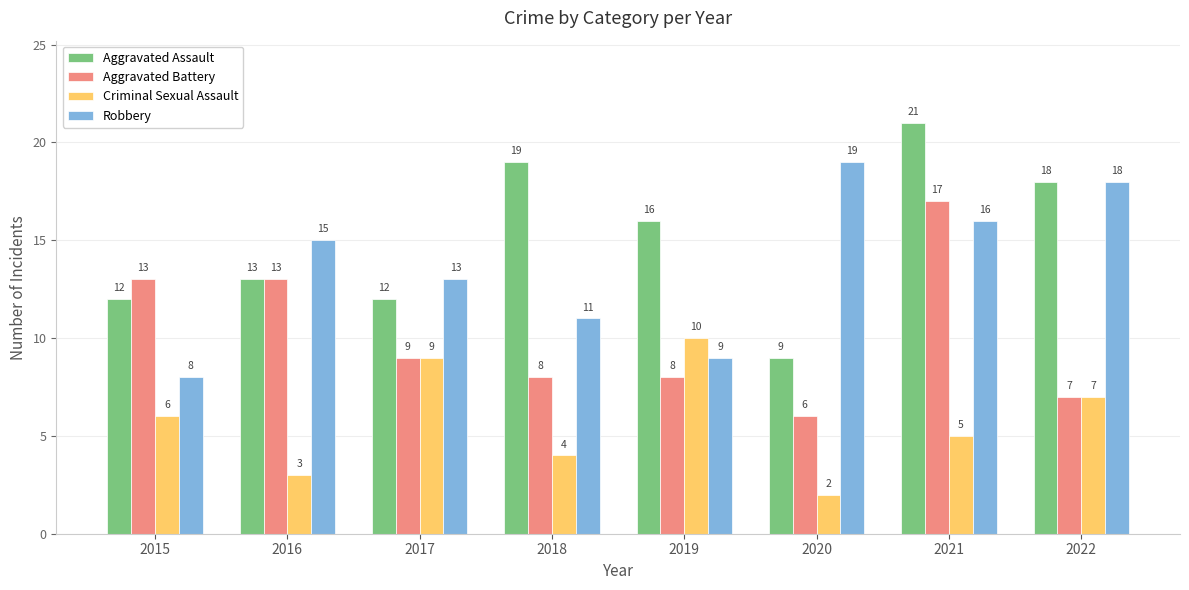

Is it true that Aggravated Assault equals 13 at 2016?

True